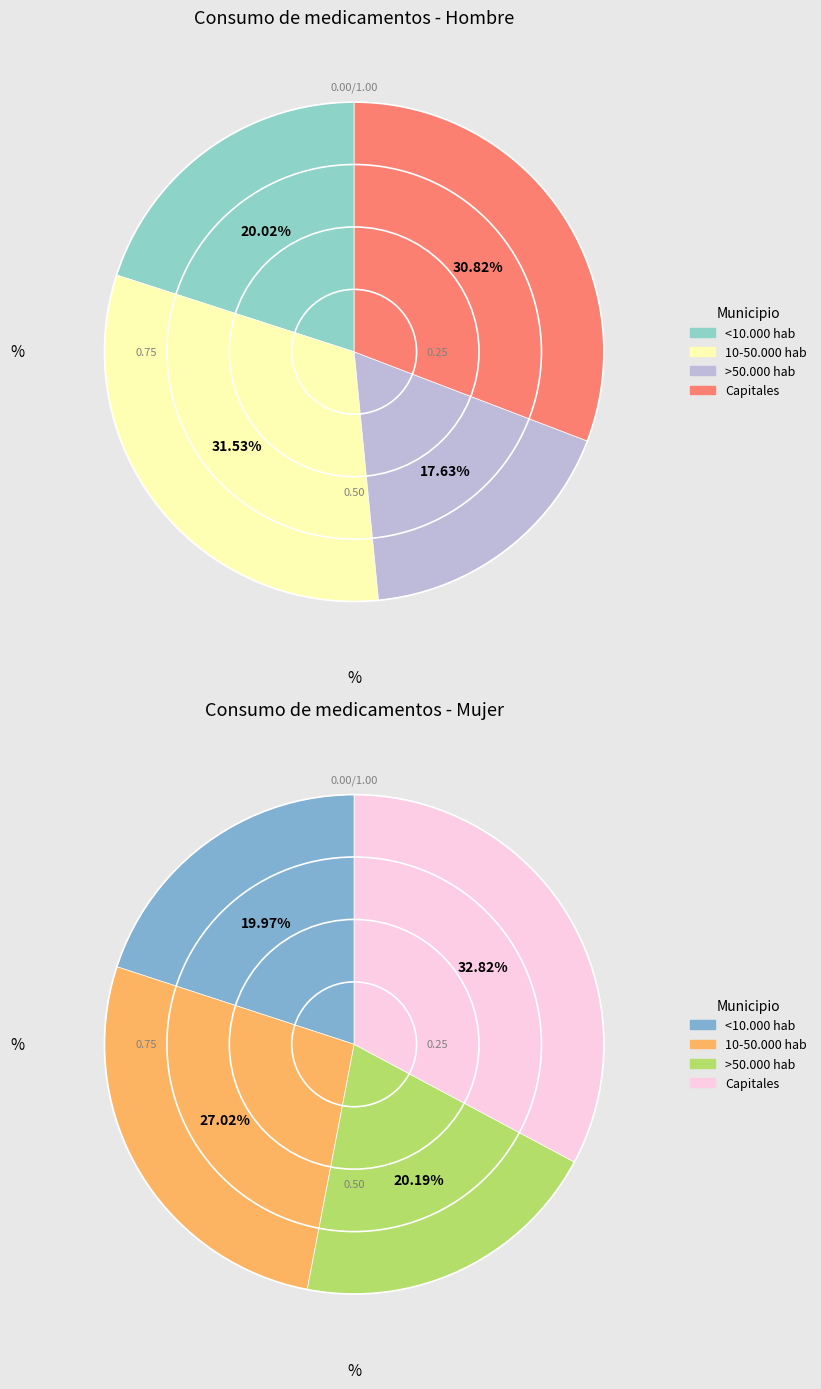

How many segments does this pie chart have?

4